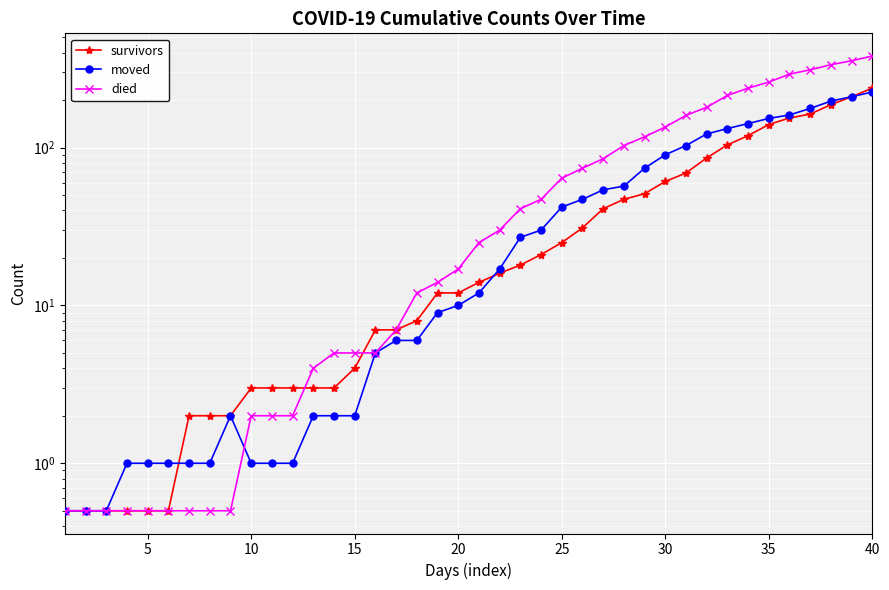

List the series in order of their overall mean, lowest first.

survivors, moved, died